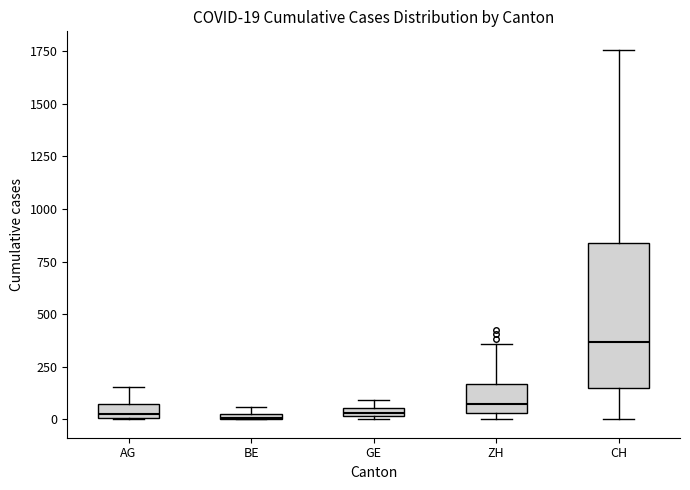

Which box has the highest median line?

CH